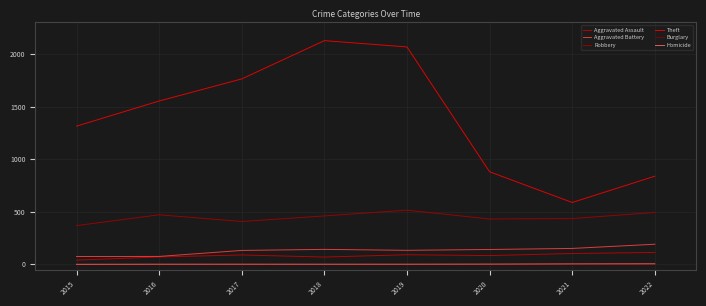

How many lines are shown in the chart?

6